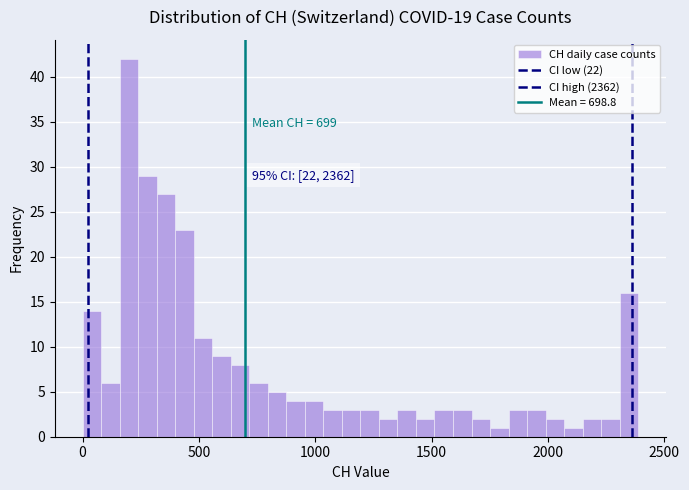

Around what value on the x-axis is the tallest bar? Give the approximate position of its centre, as read against the axis.

200